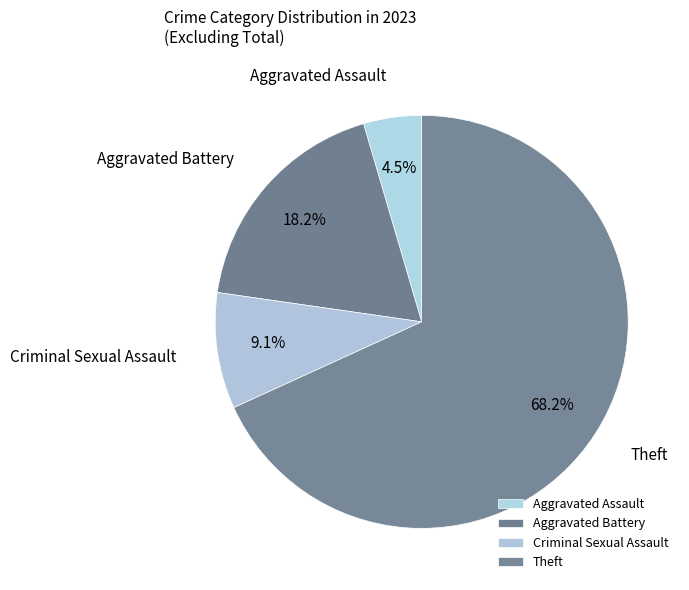

What is the total percentage of Criminal Sexual Assault and Aggravated Assault?

13.6%